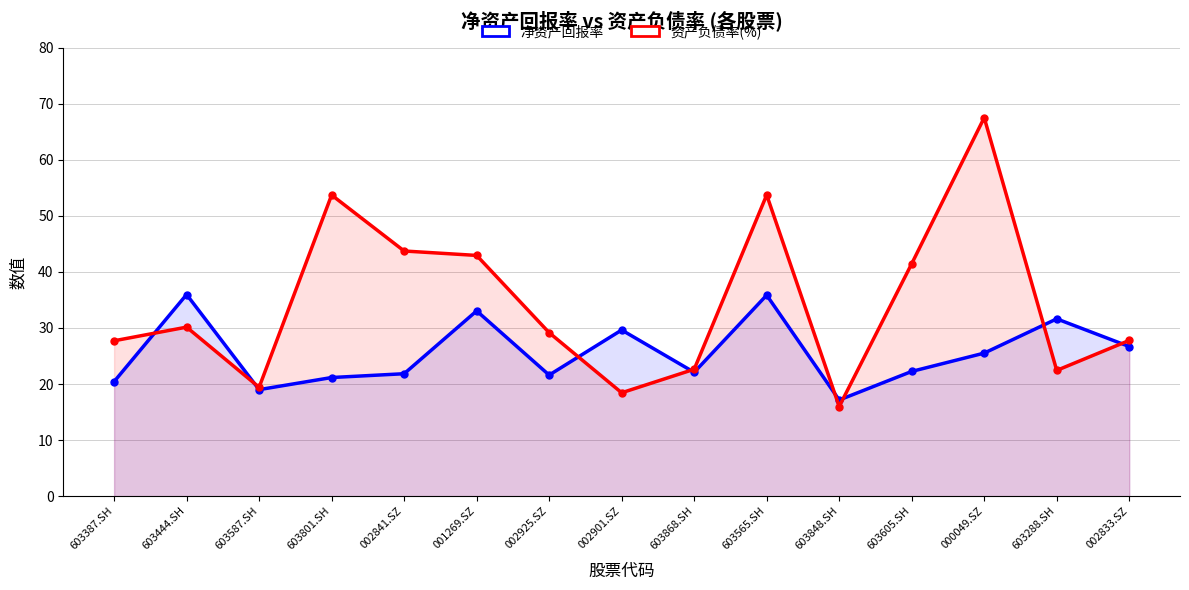

Rank the categories by 资产负债率(%) value from lowest to highest.

603848.SH, 002901.SZ, 603587.SH, 603288.SH, 603868.SH, 603387.SH, 002833.SZ, 002925.SZ, 603444.SH, 603605.SH, 001269.SZ, 002841.SZ, 603801.SH, 603565.SH, 000049.SZ